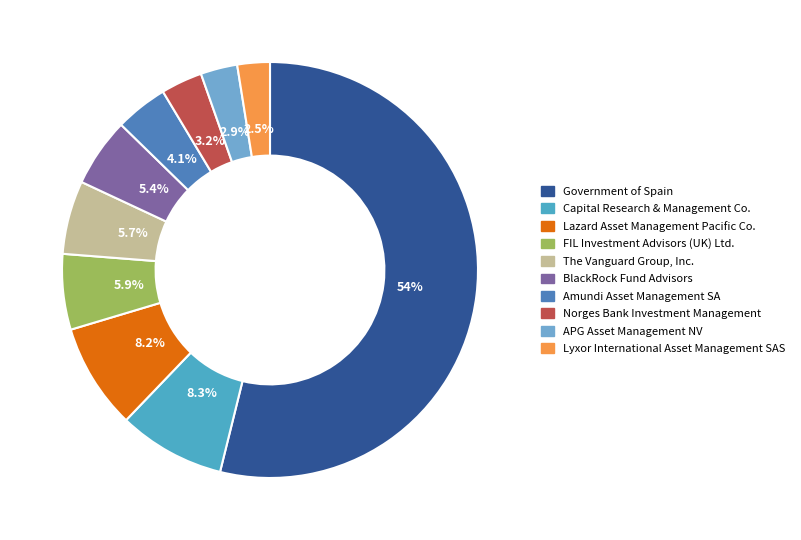

Rank the categories by value from highest to lowest.

Government of Spain, Capital Research & Management Co., Lazard Asset Management Pacific Co., FIL Investment Advisors (UK) Ltd., The Vanguard Group, Inc., BlackRock Fund Advisors, Amundi Asset Management SA, Norges Bank Investment Management, APG Asset Management NV, Lyxor International Asset Management SAS